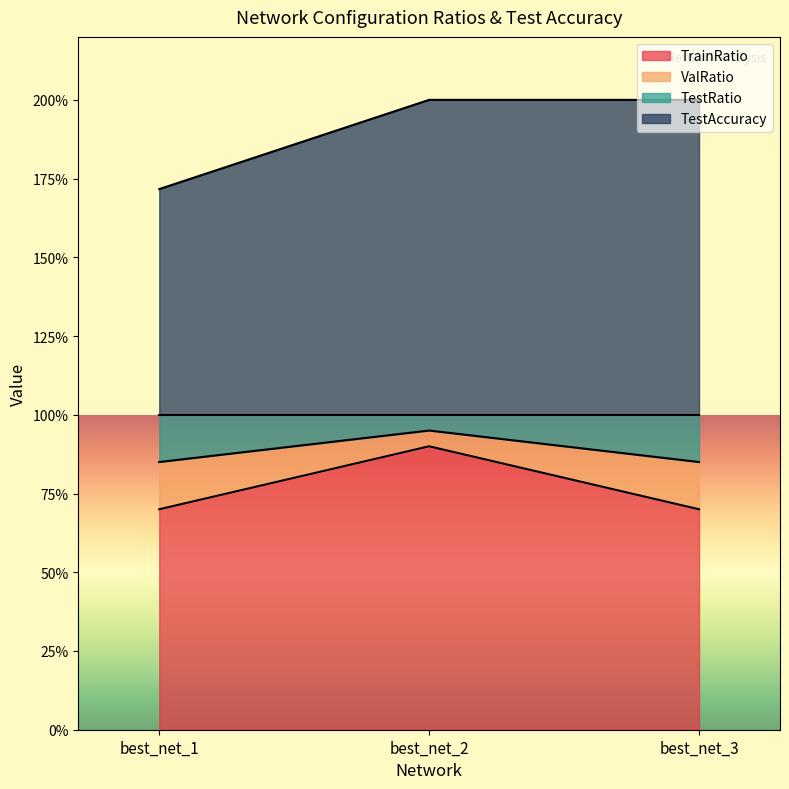

At which label does TestAccuracy reach its peak?

best_net_2